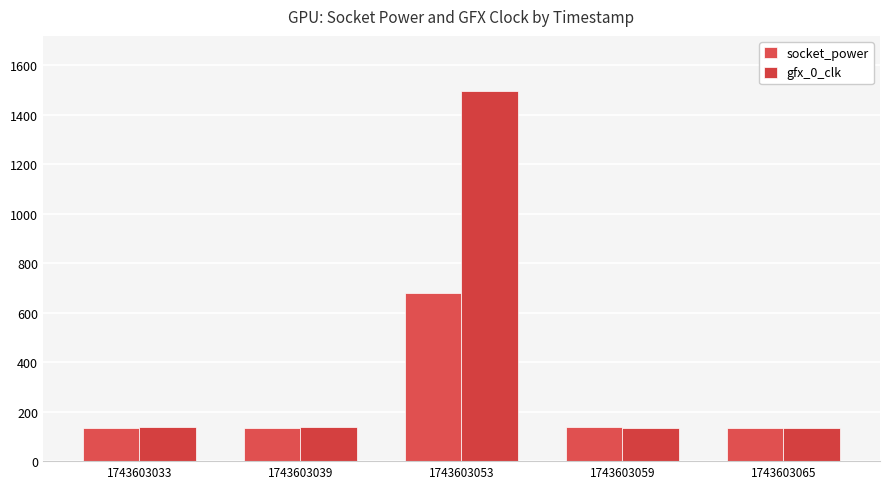

What value does the gfx_0_clk series have at 1743603039?

136